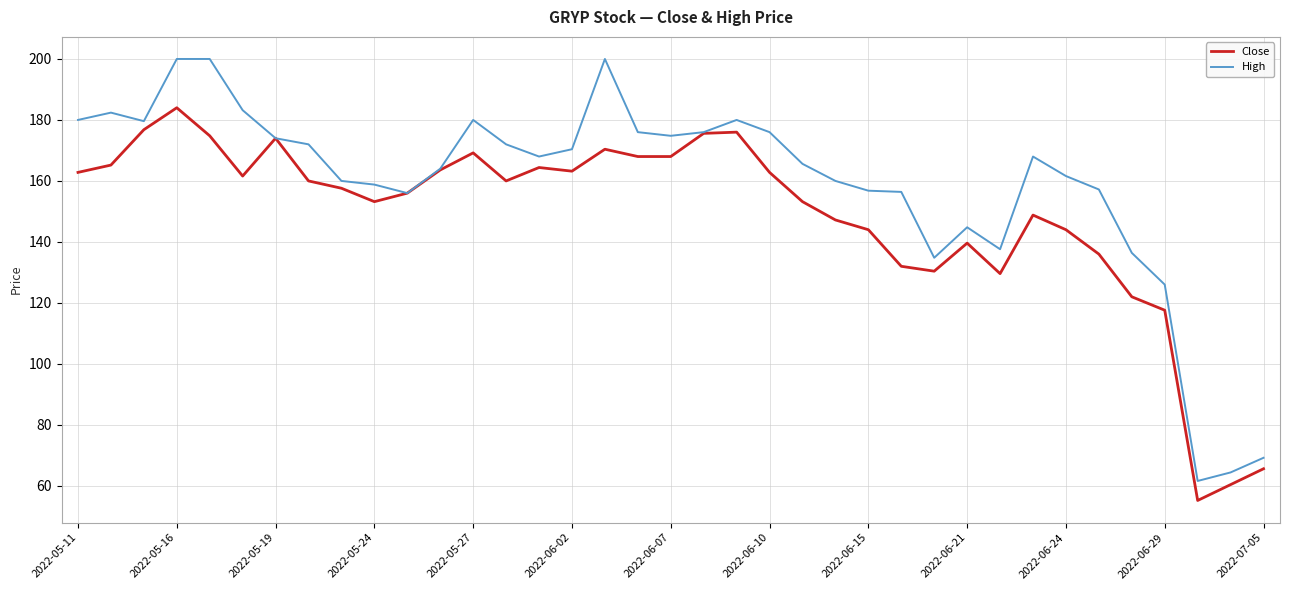

What are all the series names shown in the legend?

Close, High